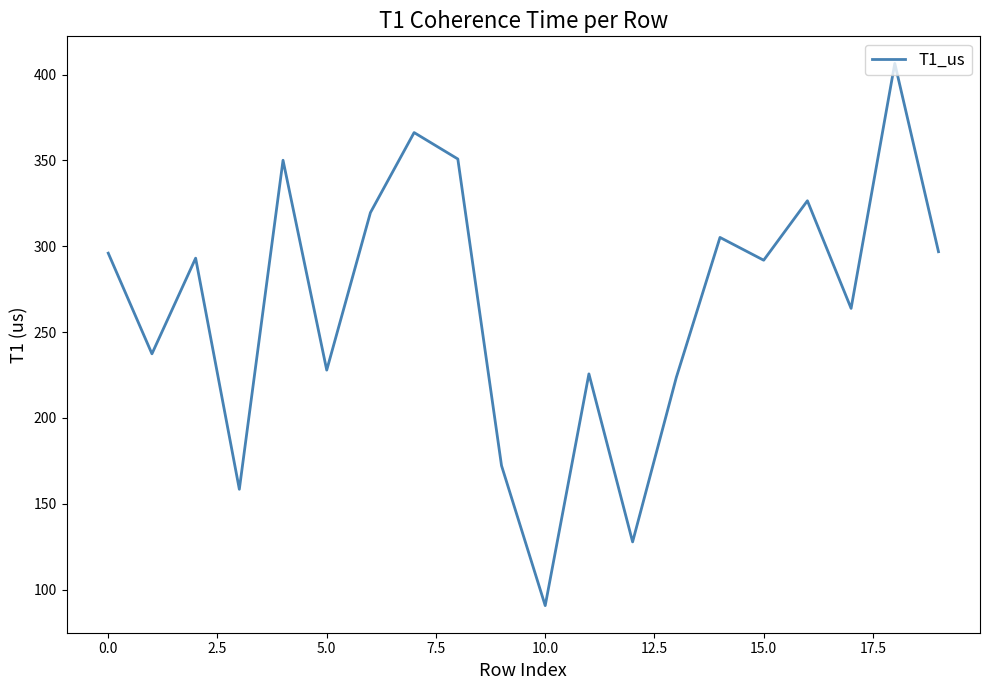

How many lines are shown in the chart?

1